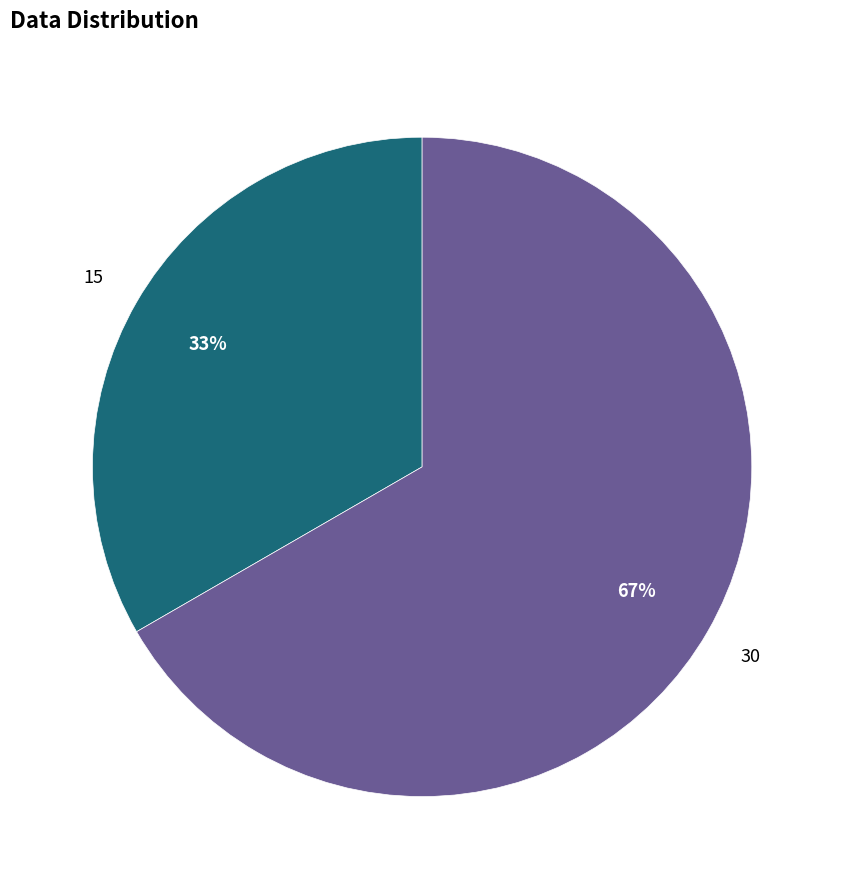

Which category has the biggest portion of the pie?

30